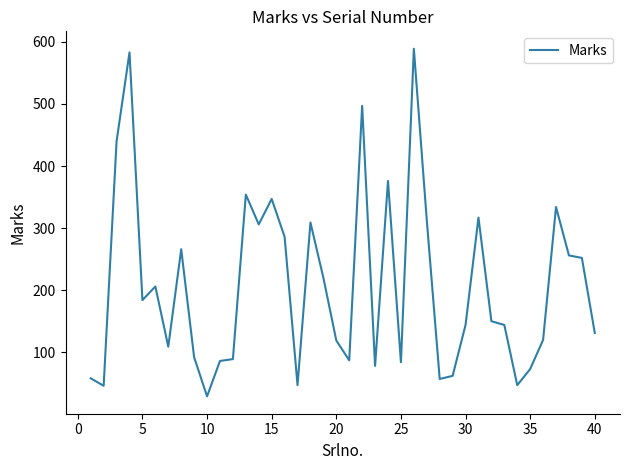

What is the minimum value shown in the chart?

29